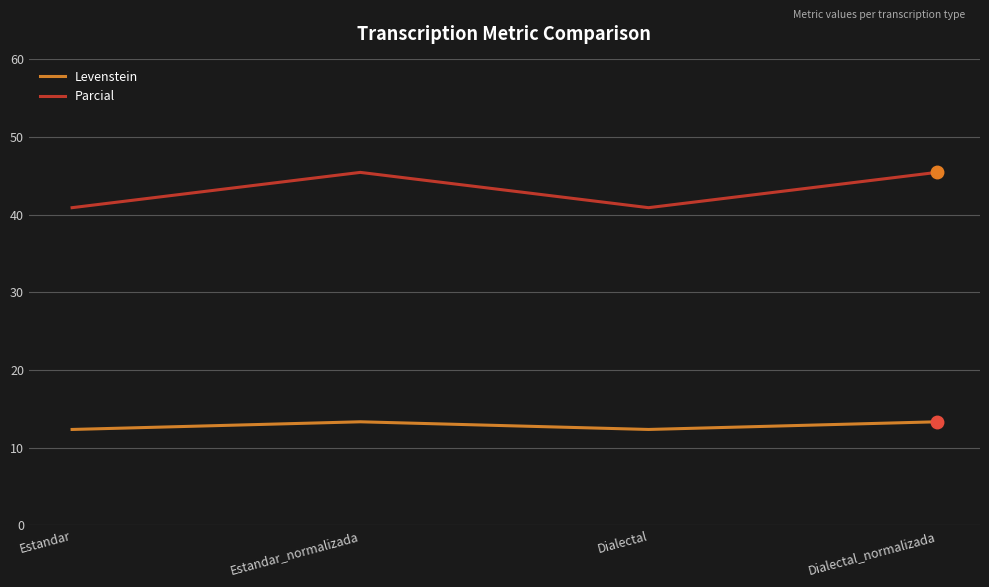

What is the difference between the second highest and minimum values in the Parcial series?

4.5